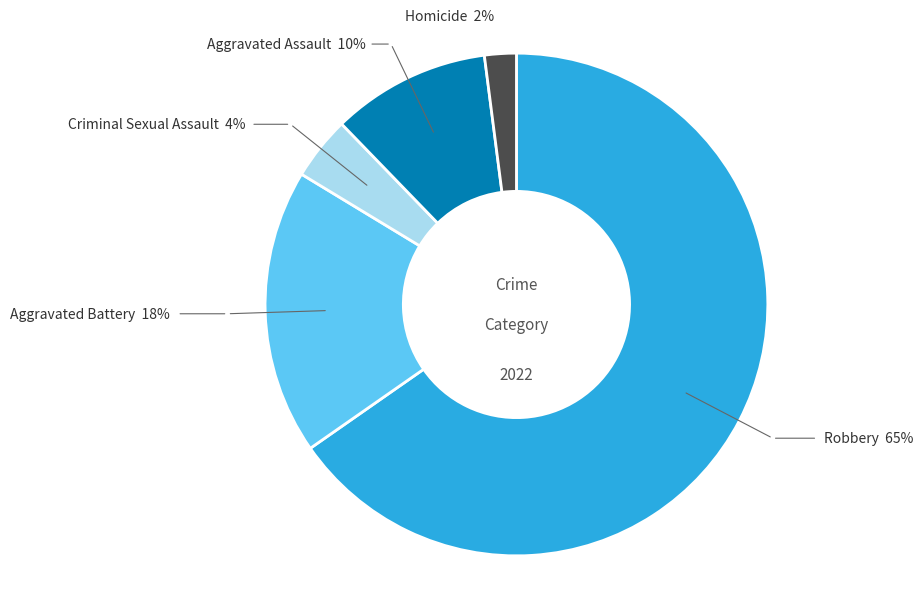

How many segments does this pie chart have?

5